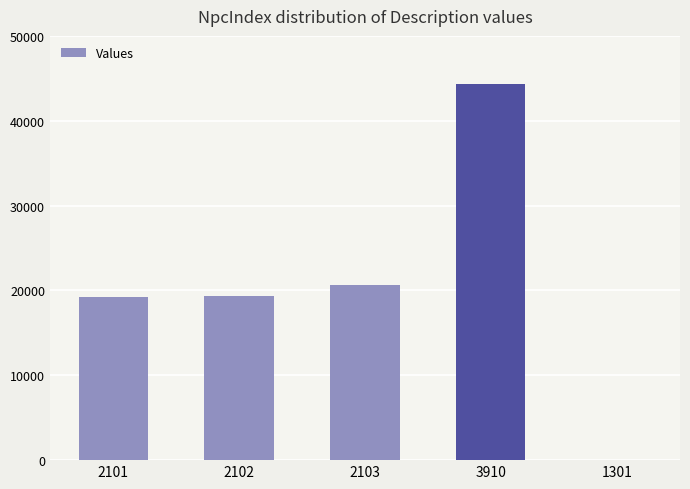

Are the bars horizontal?

No